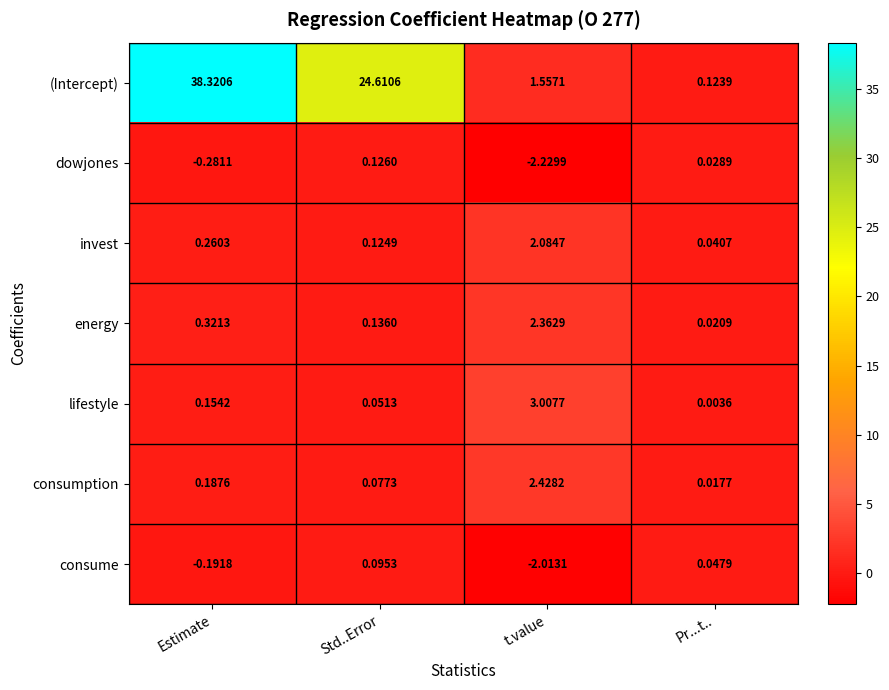

What is the greatest value displayed?

38.3